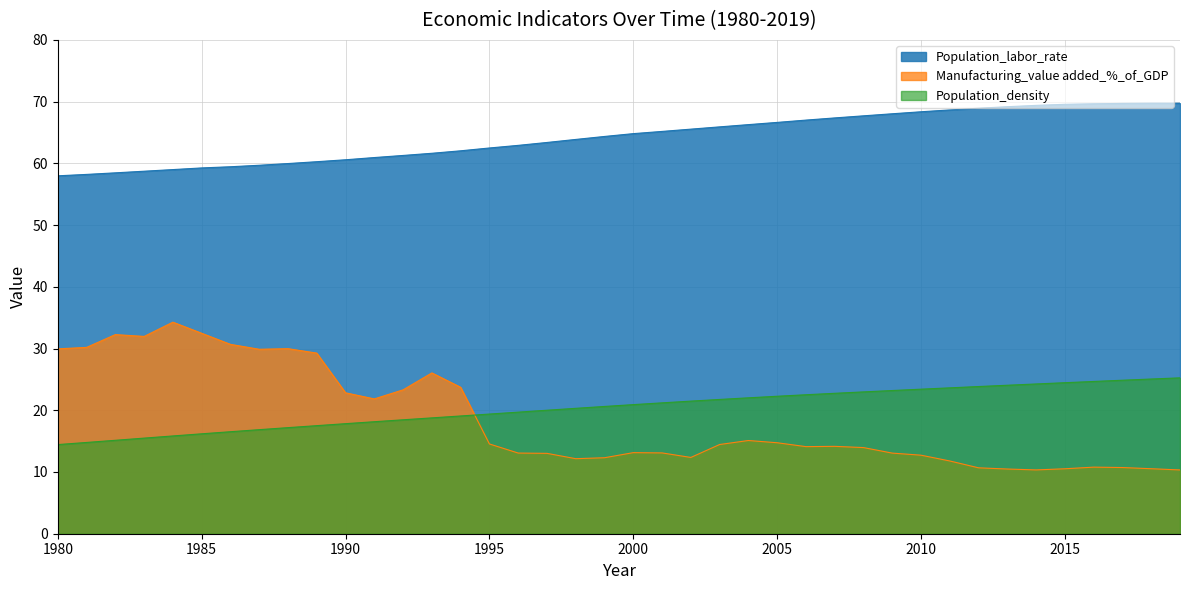

At which label does Population_density first exceed 20?

1997